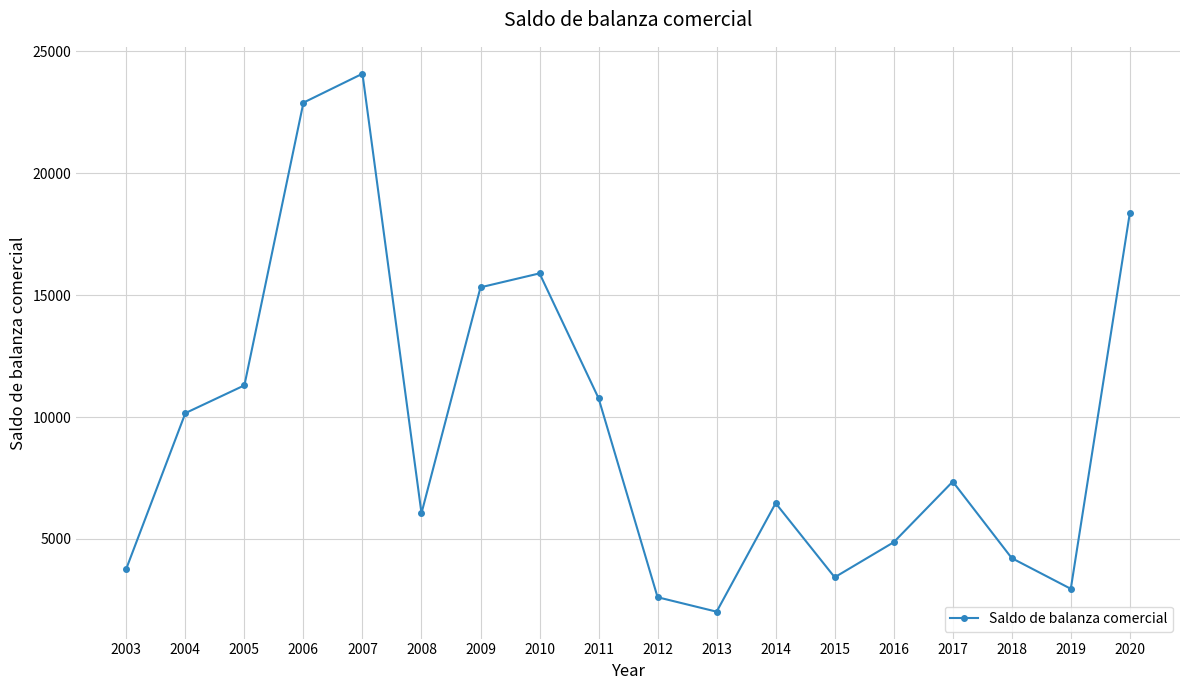

Rank the categories by value from highest to lowest.

2007, 2006, 2020, 2010, 2009, 2005, 2011, 2004, 2017, 2014, 2008, 2016, 2018, 2003, 2015, 2019, 2012, 2013